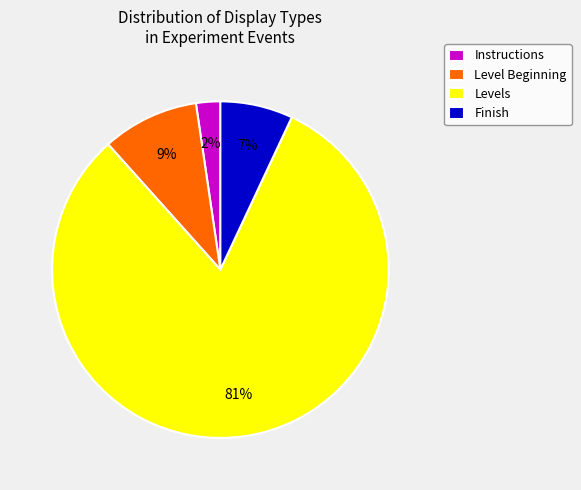

The Level Beginning slice represents 9% of the pie. True or false?

True